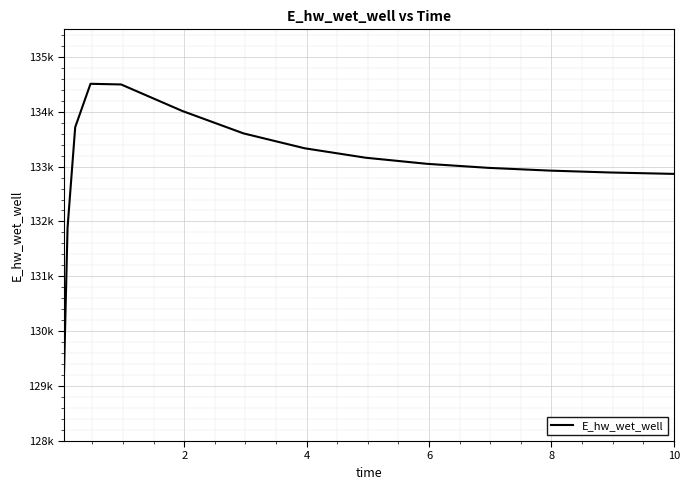

What is the average value?

133021.3